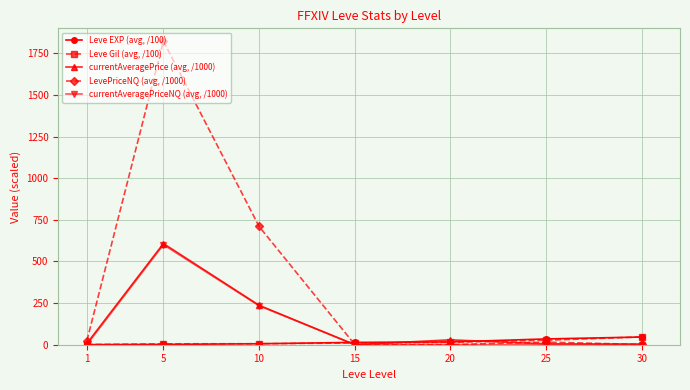

What is the difference between the maximum and second lowest values in the currentAveragePriceNQ (avg, /1000) series?

600.5